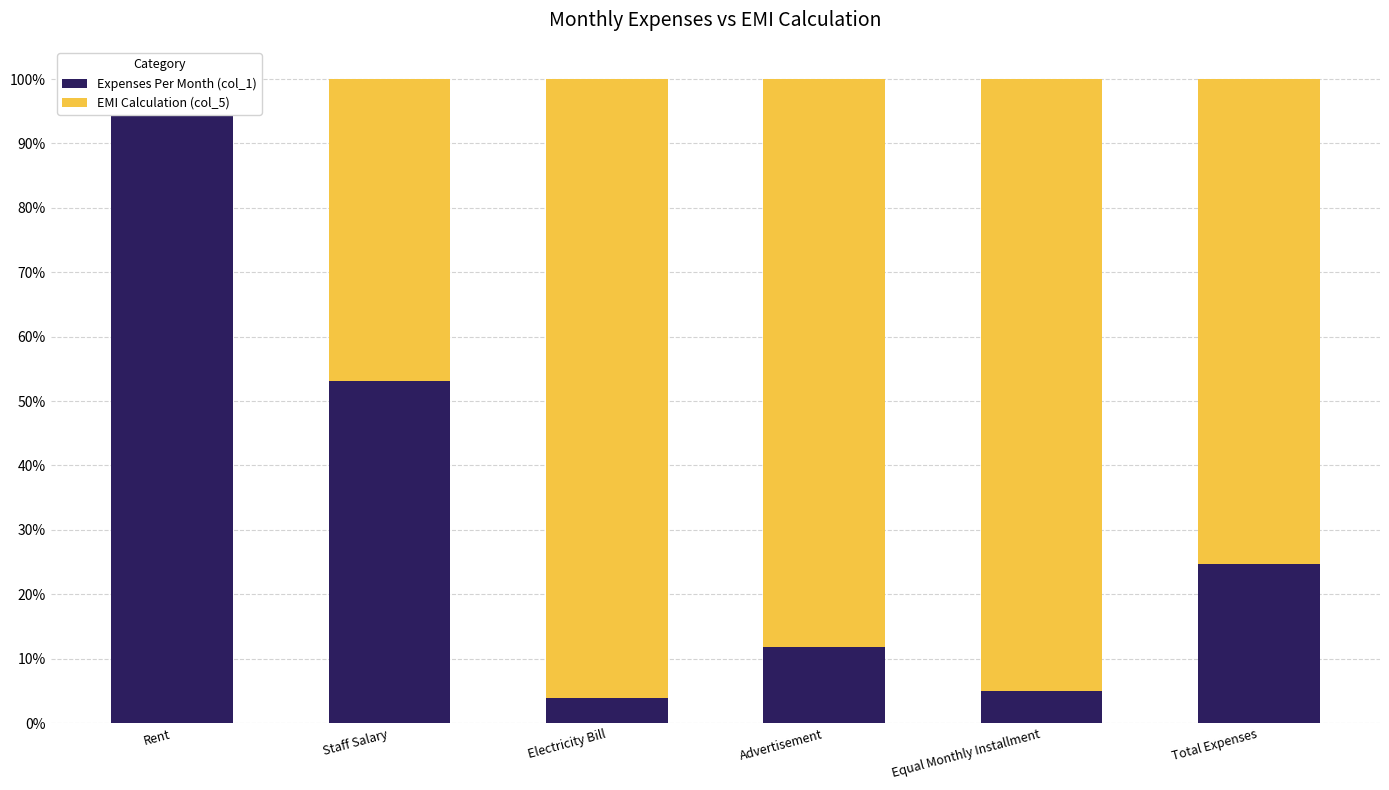

Which series has the widest spread of values?

EMI Calculation (col_5)